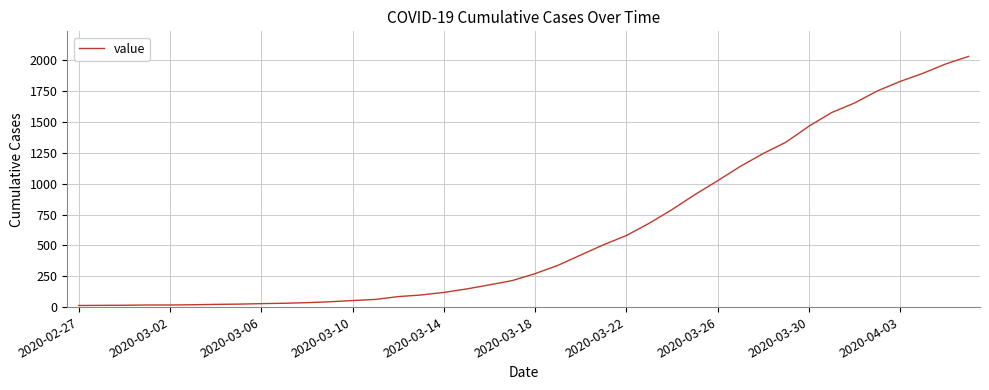

What is the greatest value displayed?

2032